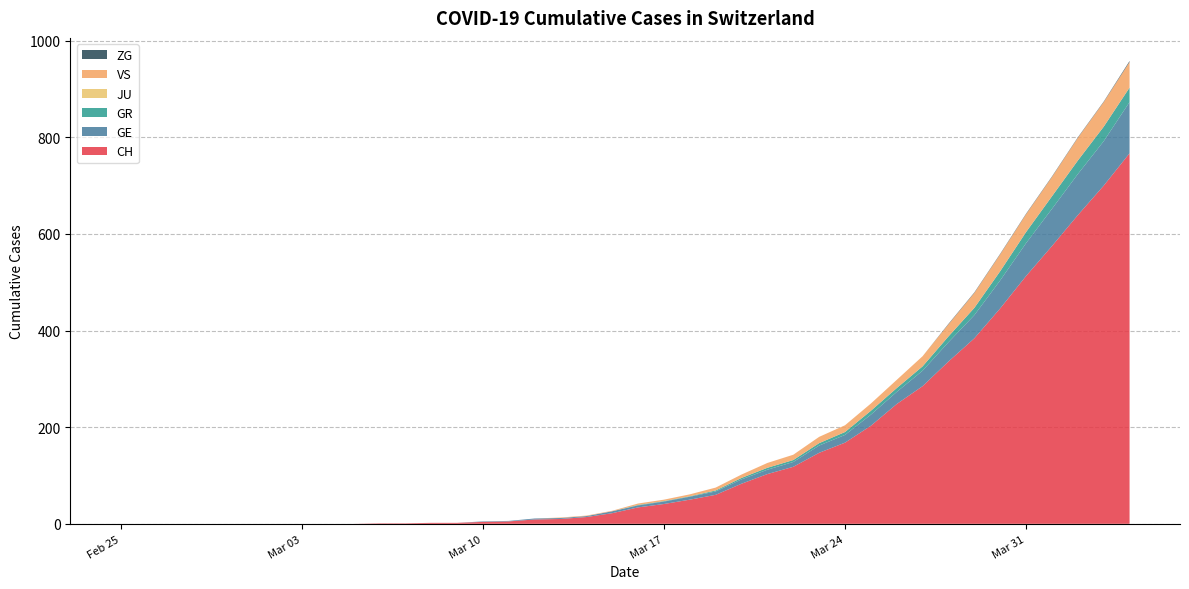

Reading left to right, list all the values displayed in this chart.

CH: 2020-02-25=0	2020-02-26=0	2020-02-27=0	2020-02-28=0	2020-02-29=0	2020-03-01=0	2020-03-02=0	2020-03-03=0	2020-03-04=0	2020-03-05=0	2020-03-06=1	2020-03-07=1	2020-03-08=2	2020-03-09=2	2020-03-10=4	2020-03-11=5	2020-03-12=9	2020-03-13=10	2020-03-14=14	2020-03-15=22	2020-03-16=34	2020-03-17=41	2020-03-18=50	2020-03-19=60	2020-03-20=83	2020-03-21=103	2020-03-22=118	2020-03-23=147	2020-03-24=168	2020-03-25=203	2020-03-26=248	2020-03-27=285	2020-03-28=336	2020-03-29=384	2020-03-30=446	2020-03-31=513	2020-04-01=575	2020-04-02=639	2020-04-03=700	2020-04-04=767
GE: 2020-02-25=0	2020-02-26=0	2020-02-27=0	2020-02-28=0	2020-02-29=0	2020-03-01=0	2020-03-02=0	2020-03-03=0	2020-03-04=0	2020-03-05=0	2020-03-06=0	2020-03-07=0	2020-03-08=0	2020-03-09=0	2020-03-10=1	2020-03-11=1	2020-03-12=2	2020-03-13=2	2020-03-14=2	2020-03-15=4	2020-03-16=4	2020-03-17=5	2020-03-18=6	2020-03-19=7	2020-03-20=9	2020-03-21=9	2020-03-22=10	2020-03-23=15	2020-03-24=16	2020-03-25=23	2020-03-26=25	2020-03-27=32	2020-03-28=40	2020-03-29=48	2020-03-30=58	2020-03-31=68	2020-04-01=77	2020-04-02=85	2020-04-03=92	2020-04-04=106
GR: 2020-02-25=0	2020-02-26=0	2020-02-27=0	2020-02-28=0	2020-02-29=0	2020-03-01=0	2020-03-02=0	2020-03-03=0	2020-03-04=0	2020-03-05=0	2020-03-06=0	2020-03-07=0	2020-03-08=0	2020-03-09=0	2020-03-10=0	2020-03-11=0	2020-03-12=0	2020-03-13=0	2020-03-14=0	2020-03-15=0	2020-03-16=1	2020-03-17=1	2020-03-18=1	2020-03-19=2	2020-03-20=3	2020-03-21=4	2020-03-22=4	2020-03-23=5	2020-03-24=6	2020-03-25=8	2020-03-26=8	2020-03-27=9	2020-03-28=12	2020-03-29=15	2020-03-30=19	2020-03-31=23	2020-04-01=26	2020-04-02=28	2020-04-03=30	2020-04-04=30
JU: 2020-02-25=0	2020-02-26=0	2020-02-27=0	2020-02-28=0	2020-02-29=0	2020-03-01=0	2020-03-02=0	2020-03-03=0	2020-03-04=0	2020-03-05=0	2020-03-06=0	2020-03-07=0	2020-03-08=0	2020-03-09=0	2020-03-10=0	2020-03-11=0	2020-03-12=0	2020-03-13=0	2020-03-14=0	2020-03-15=0	2020-03-16=0	2020-03-17=0	2020-03-18=0	2020-03-19=0	2020-03-20=0	2020-03-21=0	2020-03-22=0	2020-03-23=0	2020-03-24=0	2020-03-25=0	2020-03-26=0	2020-03-27=0	2020-03-28=0	2020-03-29=0	2020-03-30=0	2020-03-31=0	2020-04-01=0	2020-04-02=0	2020-04-03=0	2020-04-04=0
VS: 2020-02-25=0	2020-02-26=0	2020-02-27=0	2020-02-28=0	2020-02-29=0	2020-03-01=0	2020-03-02=0	2020-03-03=0	2020-03-04=0	2020-03-05=0	2020-03-06=0	2020-03-07=0	2020-03-08=0	2020-03-09=0	2020-03-10=0	2020-03-11=0	2020-03-12=0	2020-03-13=1	2020-03-14=1	2020-03-15=1	2020-03-16=3	2020-03-17=3	2020-03-18=4	2020-03-19=6	2020-03-20=7	2020-03-21=10	2020-03-22=11	2020-03-23=13	2020-03-24=14	2020-03-25=15	2020-03-26=17	2020-03-27=21	2020-03-28=25	2020-03-29=31	2020-03-30=35	2020-03-31=37	2020-04-01=40	2020-04-02=47	2020-04-03=51	2020-04-04=53
ZG: 2020-02-25=0	2020-02-26=0	2020-02-27=0	2020-02-28=0	2020-02-29=0	2020-03-01=0	2020-03-02=0	2020-03-03=0	2020-03-04=0	2020-03-05=0	2020-03-06=0	2020-03-07=0	2020-03-08=0	2020-03-09=0	2020-03-10=0	2020-03-11=0	2020-03-12=0	2020-03-13=0	2020-03-14=0	2020-03-15=0	2020-03-16=0	2020-03-17=0	2020-03-18=0	2020-03-19=0	2020-03-20=0	2020-03-21=0	2020-03-22=0	2020-03-23=0	2020-03-24=0	2020-03-25=0	2020-03-26=0	2020-03-27=0	2020-03-28=1	2020-03-29=1	2020-03-30=1	2020-03-31=1	2020-04-01=1	2020-04-02=1	2020-04-03=1	2020-04-04=2